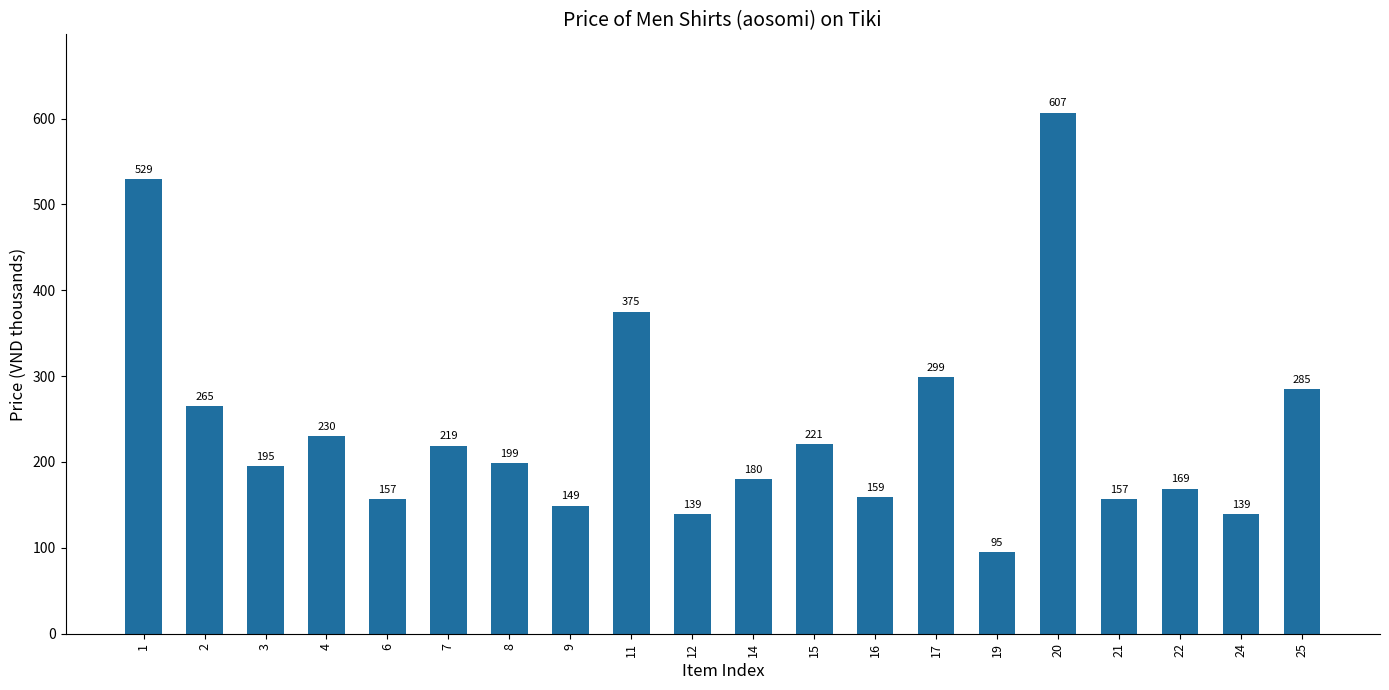

How many data points does each series have?

20